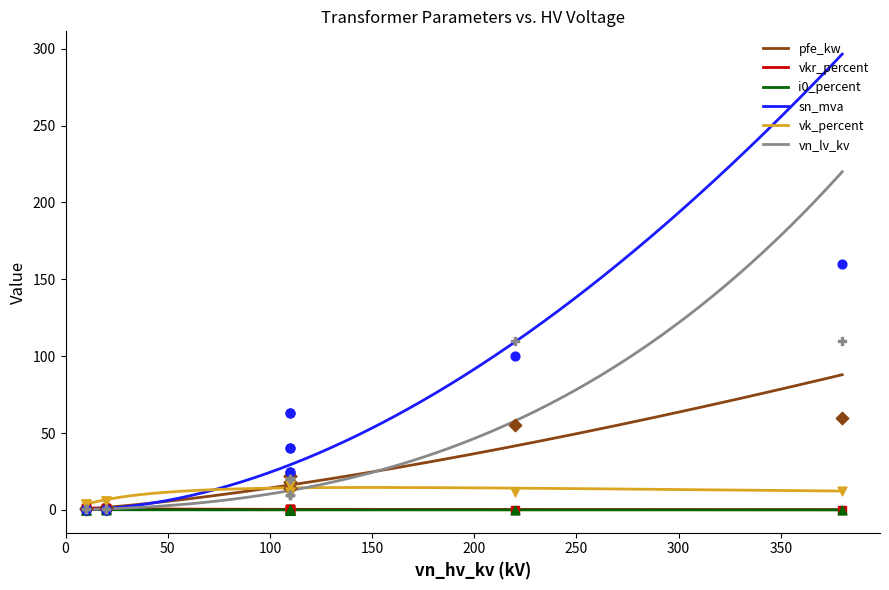

What are all the series names shown in the legend?

pfe_kw, vkr_percent, i0_percent, sn_mva, vk_percent, vn_lv_kv